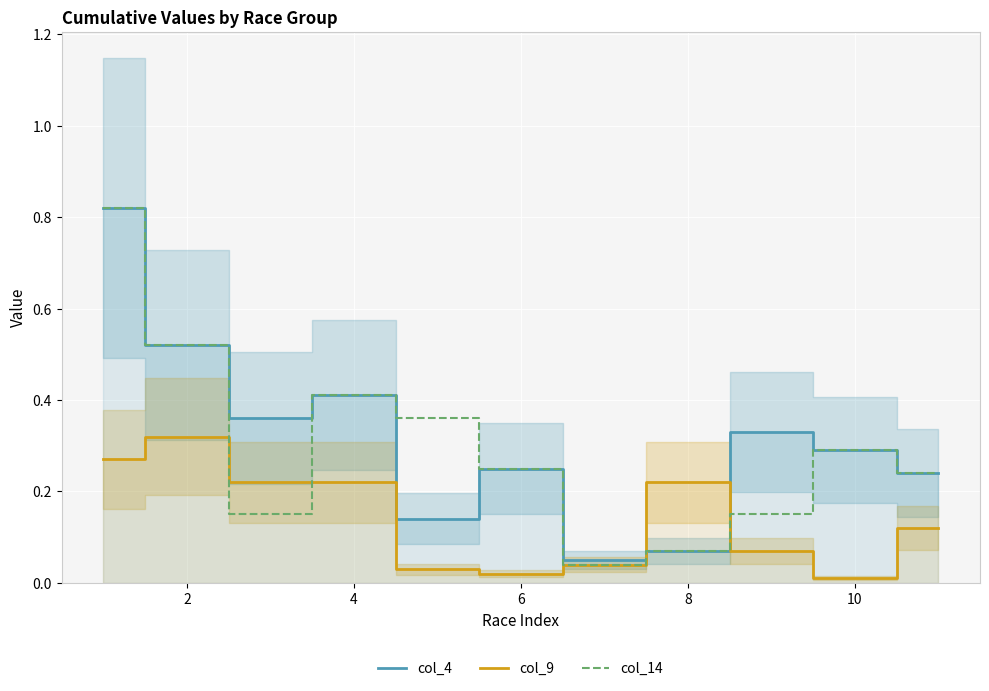

List the series in order of their peak value, lowest first.

col_9, col_4, col_14